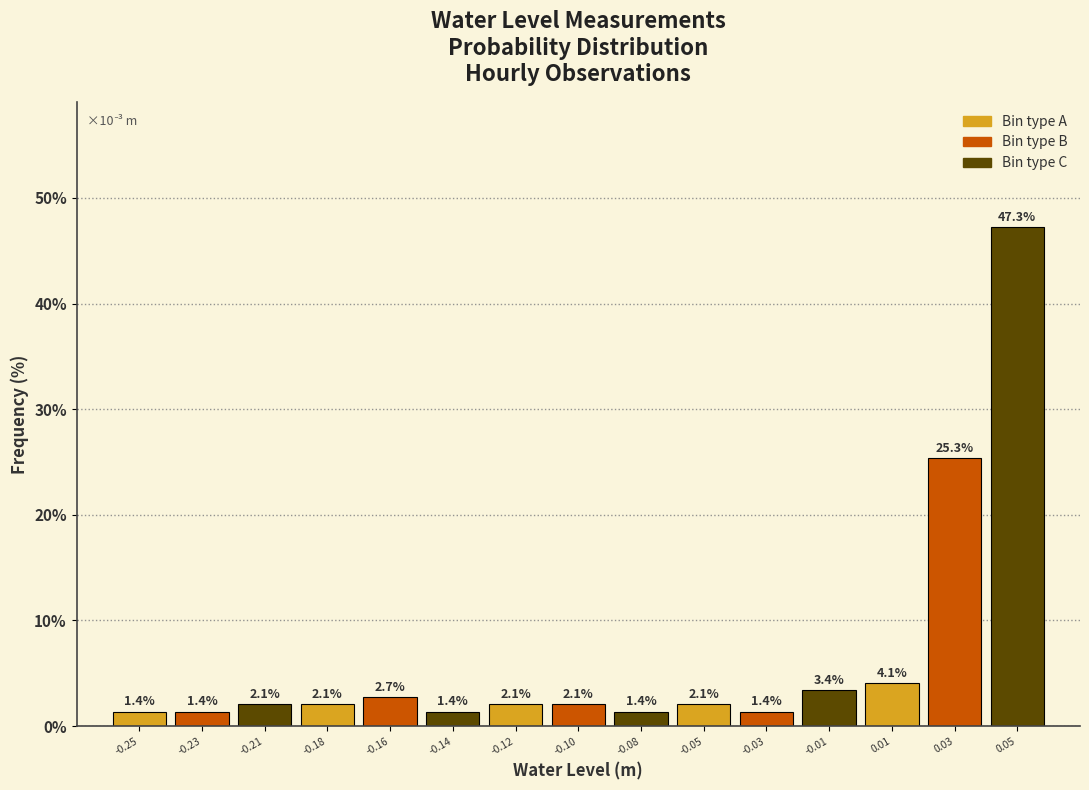

Reading right to left, extract all data points from this chart.

0.05=47.3	0.03=25.3	0.01=4.1	-0.01=3.4	-0.03=1.4	-0.05=2.1	-0.08=1.4	-0.10=2.1	-0.12=2.1	-0.14=1.4	-0.16=2.7	-0.18=2.1	-0.21=2.1	-0.23=1.4	-0.25=1.4